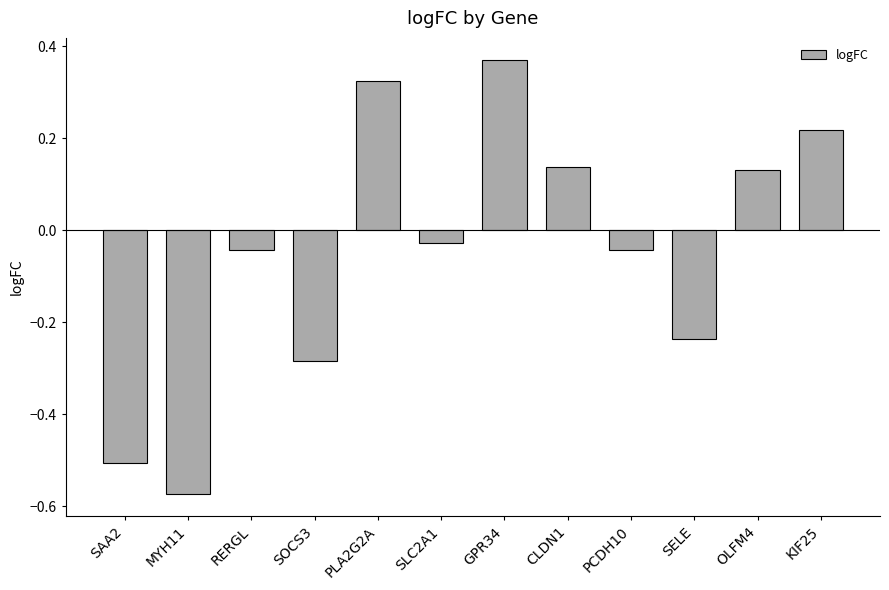

What is the difference between the maximum and minimum values?

0.9